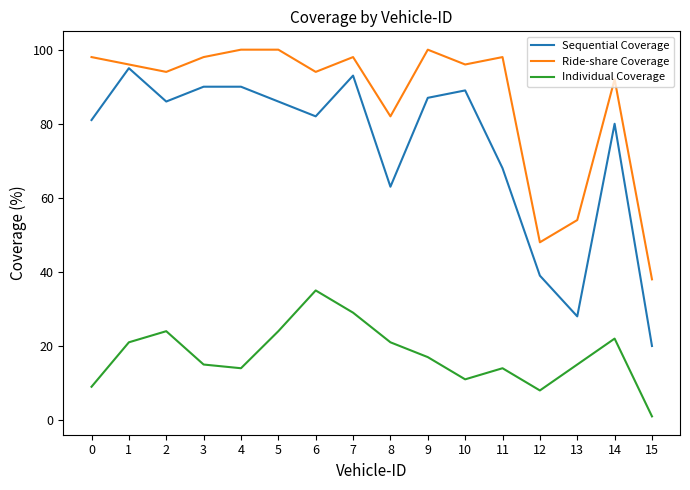

What is the average value of the Sequential Coverage series?

74